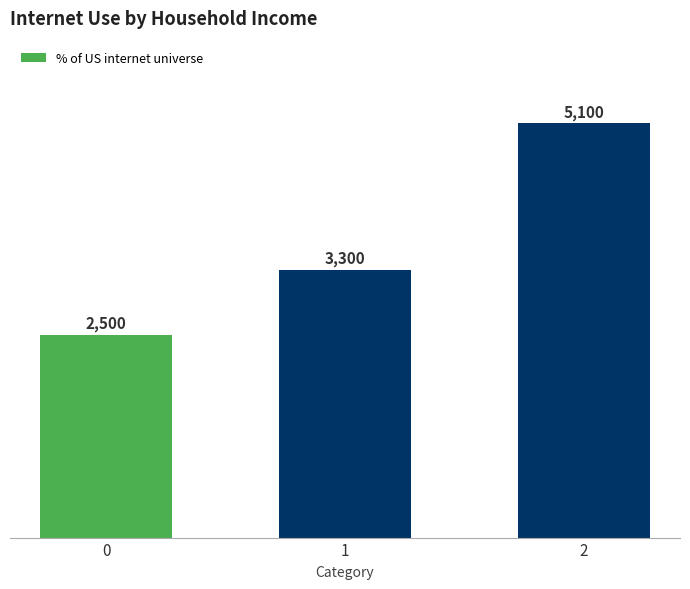

List the labels in order of value, largest first.

2, 1, 0